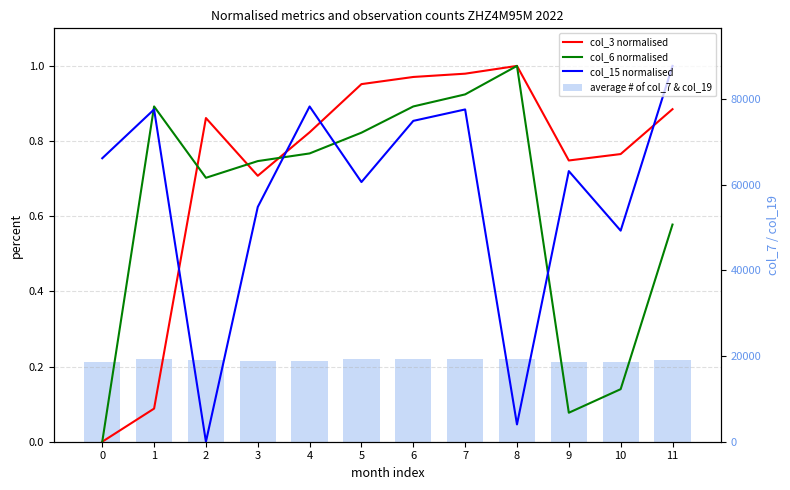

True or false: average # of col_7 & col_19 has a value of 18612.0 at 0.

True